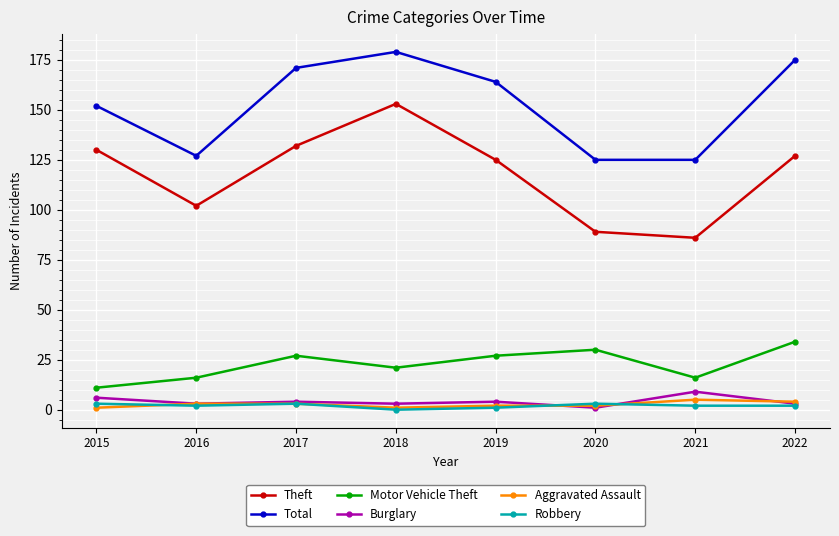

Is it true that Theft equals 153 at 2018?

True